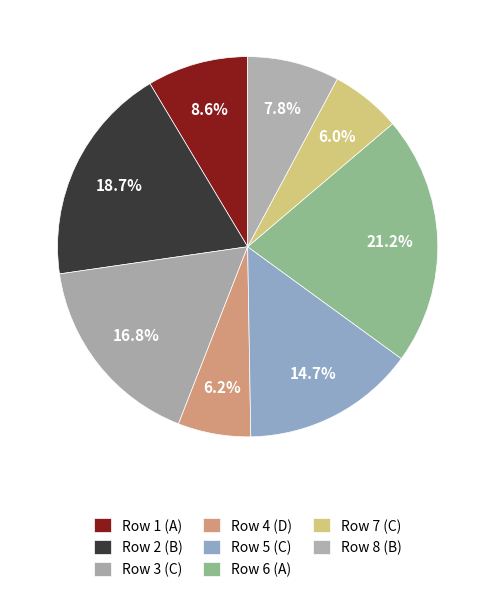

Is there a majority slice in this chart?

No